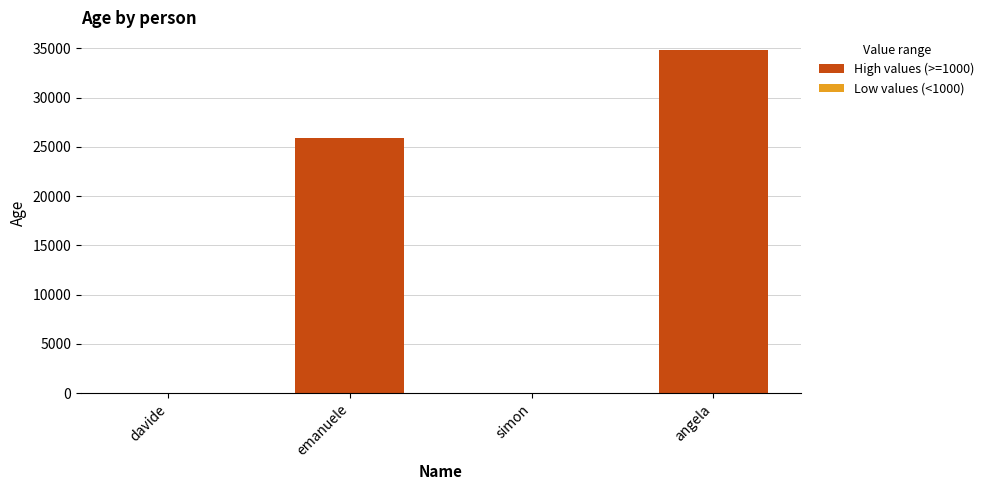

Approximately how many times larger is the value at emanuele compared to davide?

2353.1